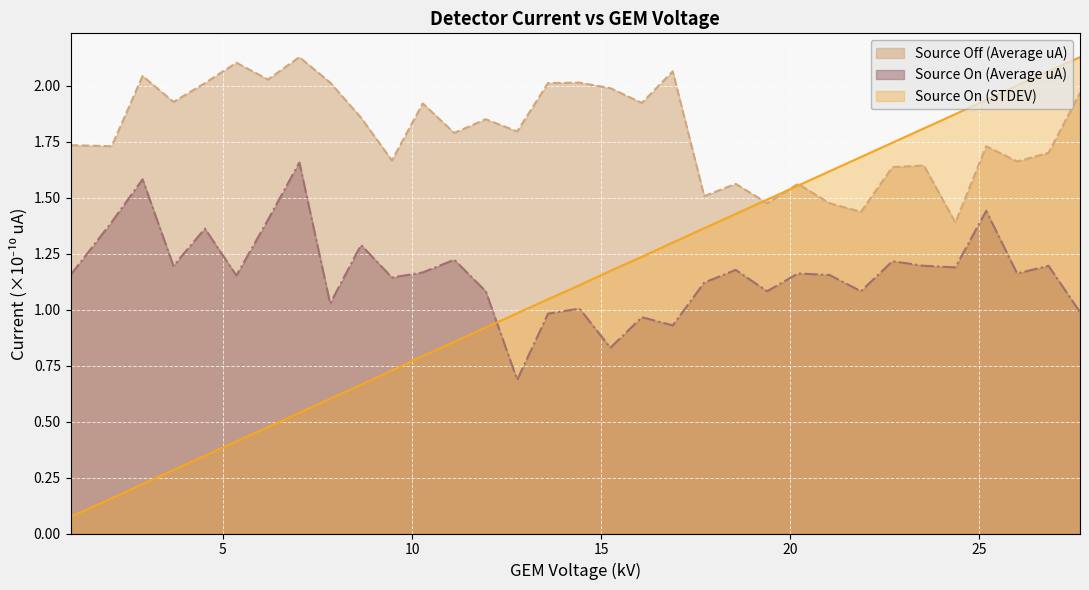

Which series has the largest total across all categories?

Source Off (Average uA)